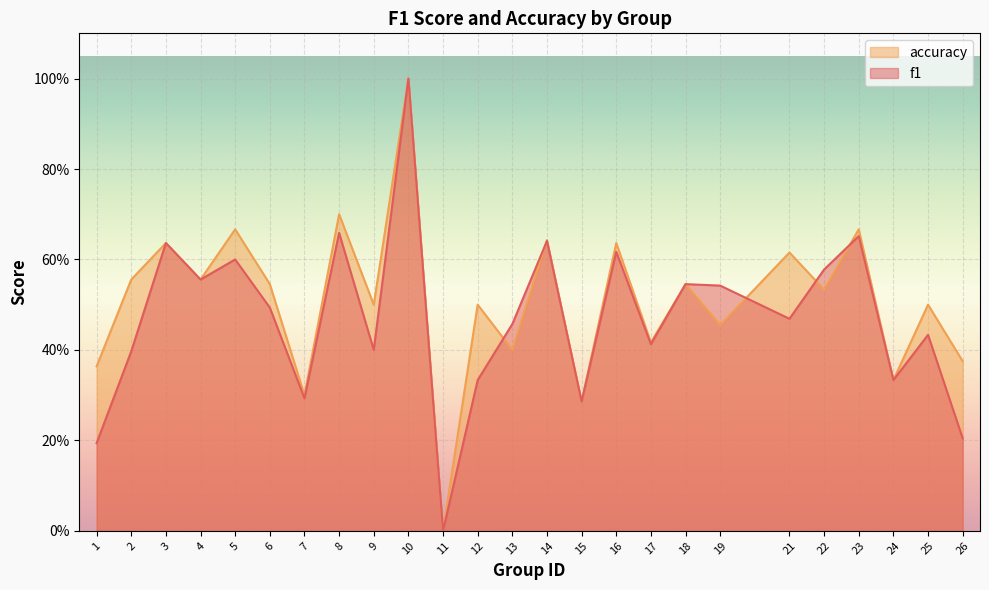

Between 4 and 6, which series saw the biggest shift?

f1